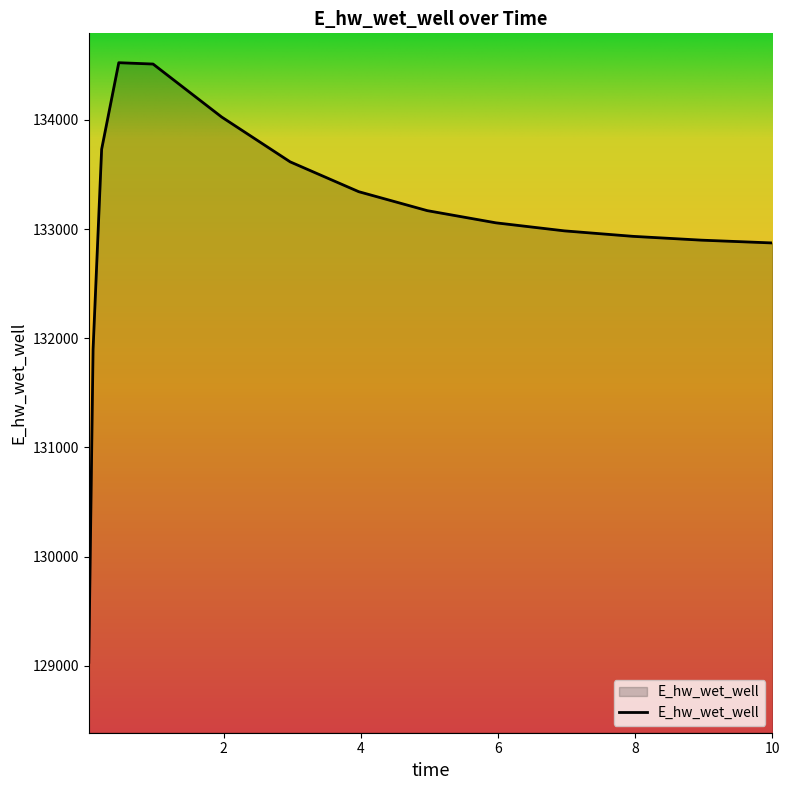

What is the maximum value shown in the chart?

134523.8